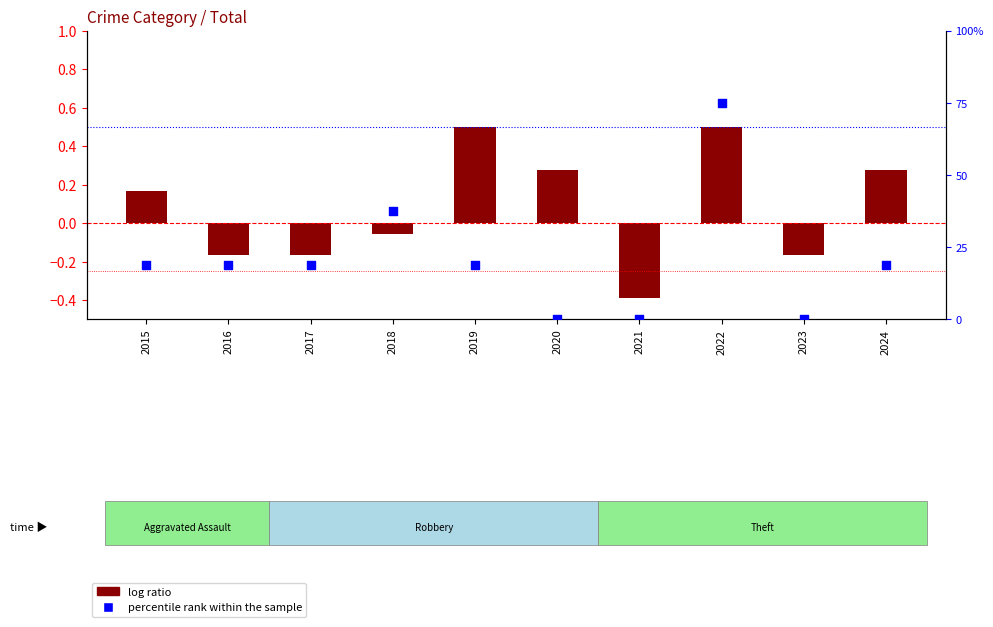

Which has a higher value, 2022 or 2019?

2022